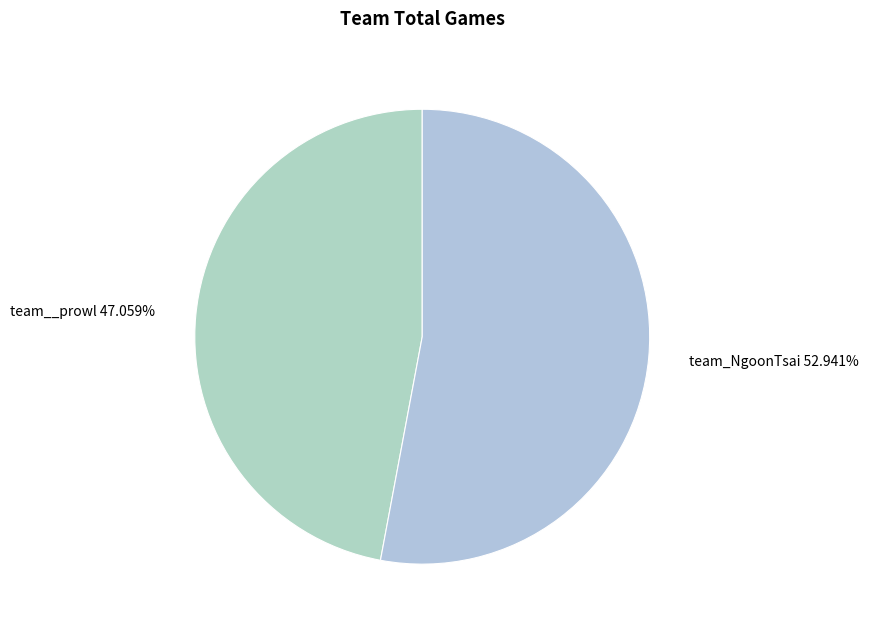

Approximately how many times larger is the value at team_NgoonTsai compared to team__prowl?

1.1